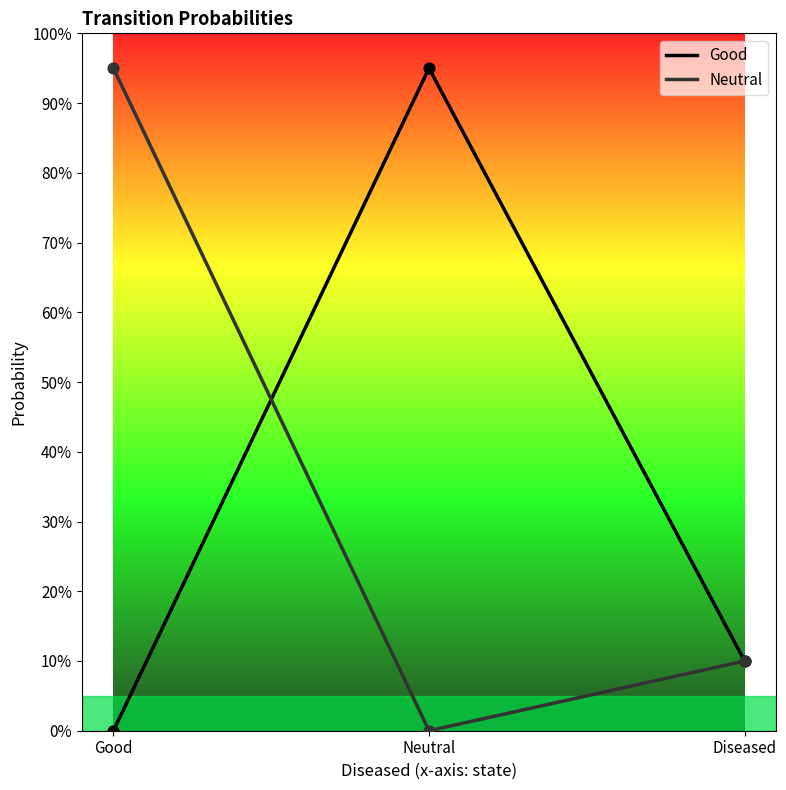

Is the value of Neutral at Good greater than the value of Good at Good?

Yes